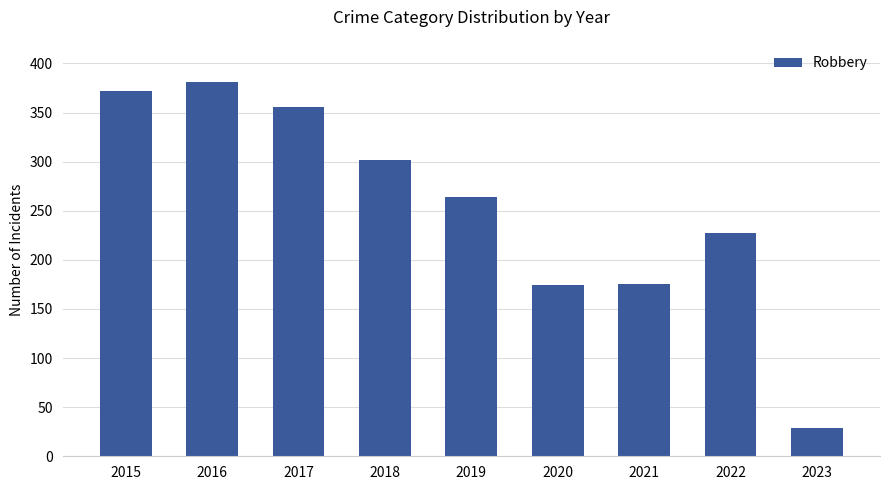

What is the sum of the values at 2021 and 2016?

556